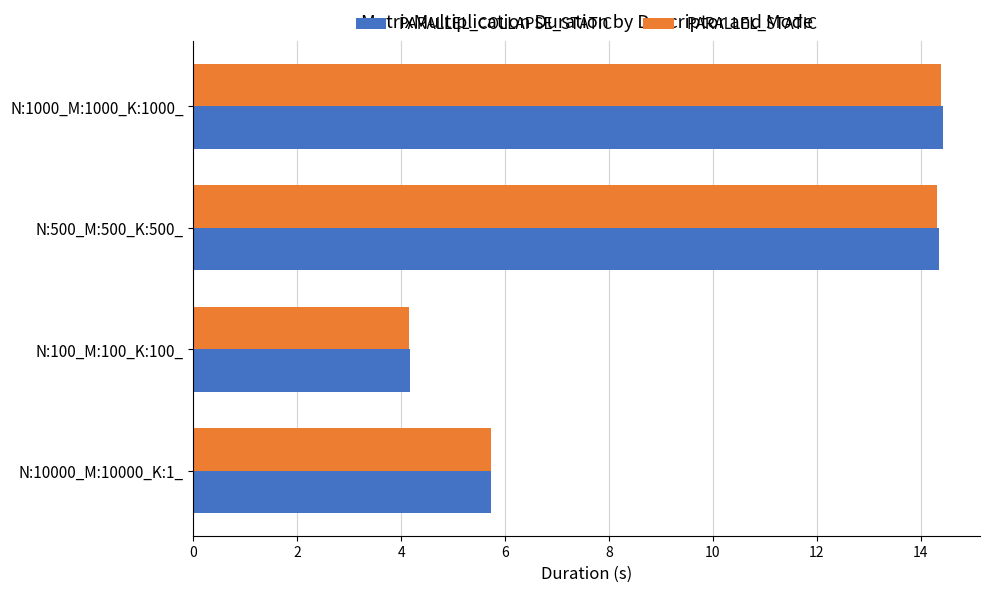

Which series has the largest range (max minus min)?

PARALLEL_COLLAPSE_STATIC